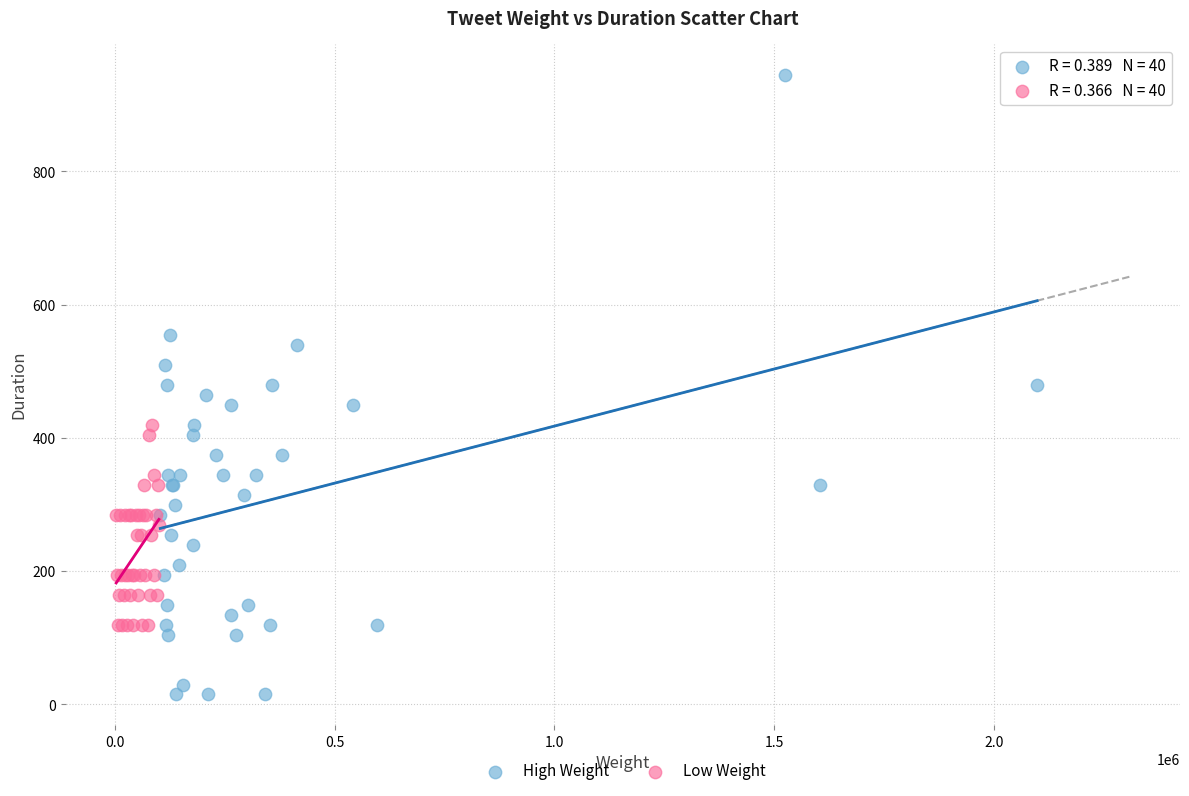

Which series contains the lowest Y value?

High Weight